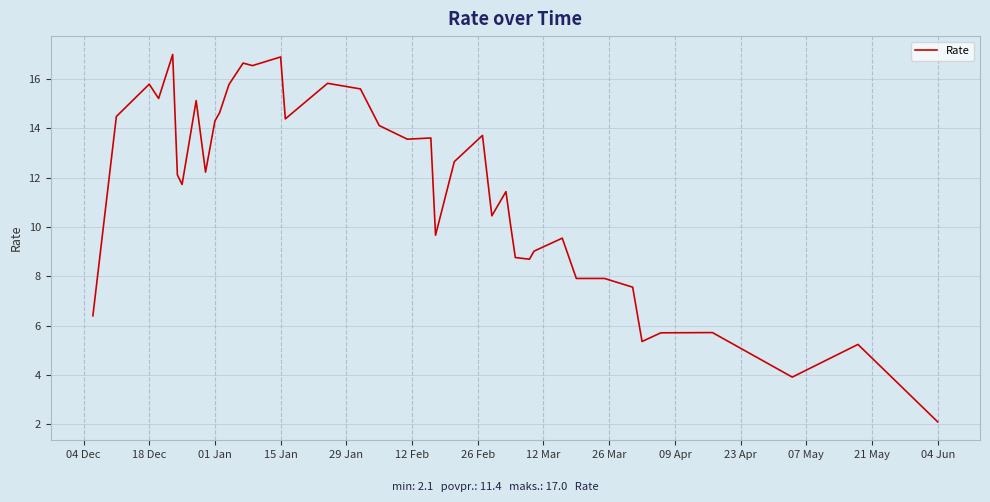

What is the difference between the maximum and minimum values?

14.9